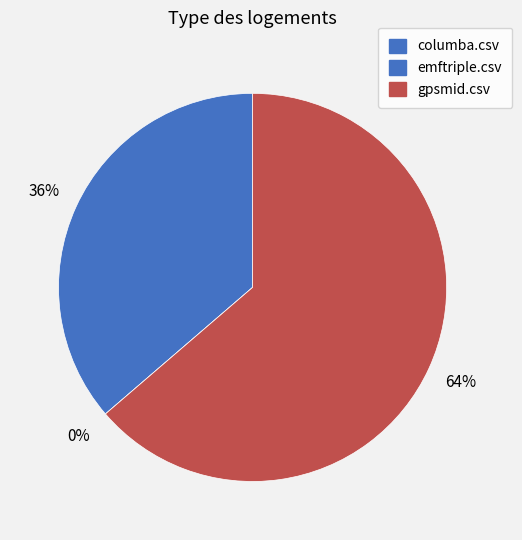

Rank the categories by value from lowest to highest.

emftriple.csv, columba.csv, gpsmid.csv